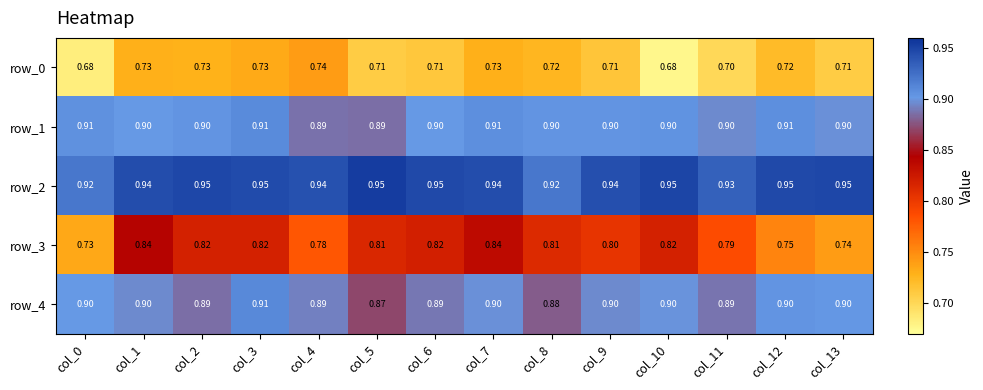

At which label does row_4 reach its peak?

col_3